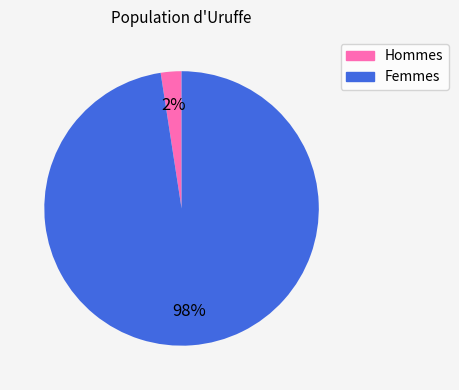

Does any single category account for the majority?

Yes